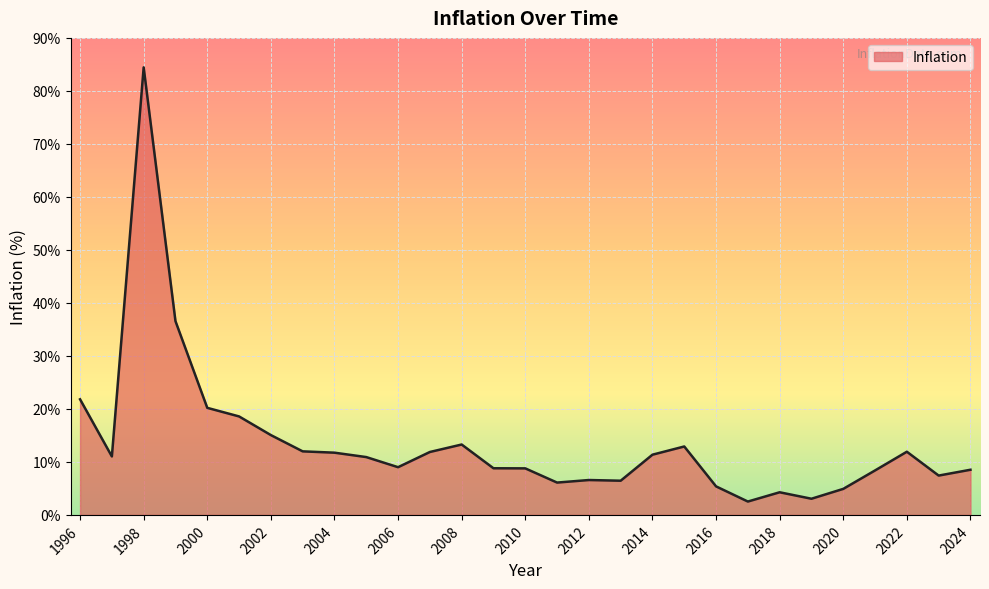

What is the minimum value shown in the chart?

2.5